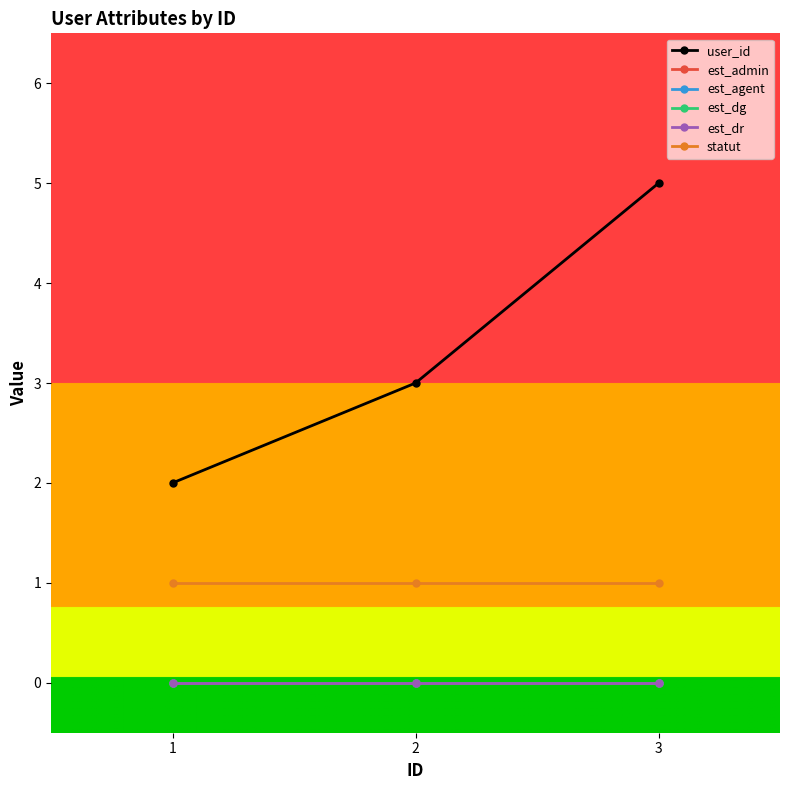

What is the spread (max minus min) of values at 2?

3